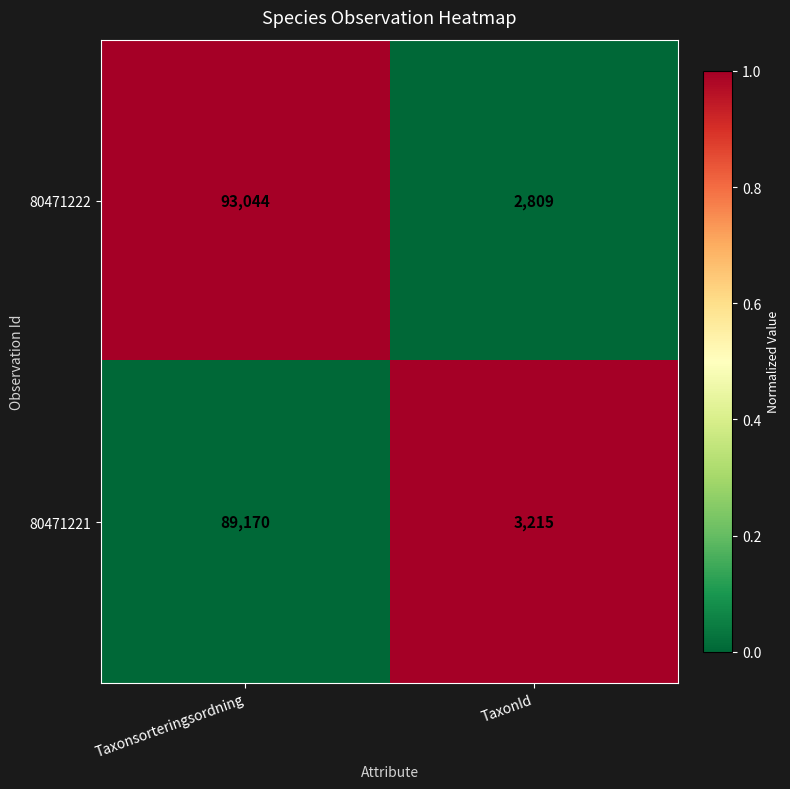

The 80471221 series shows 3215 at TaxonId. True or false?

True